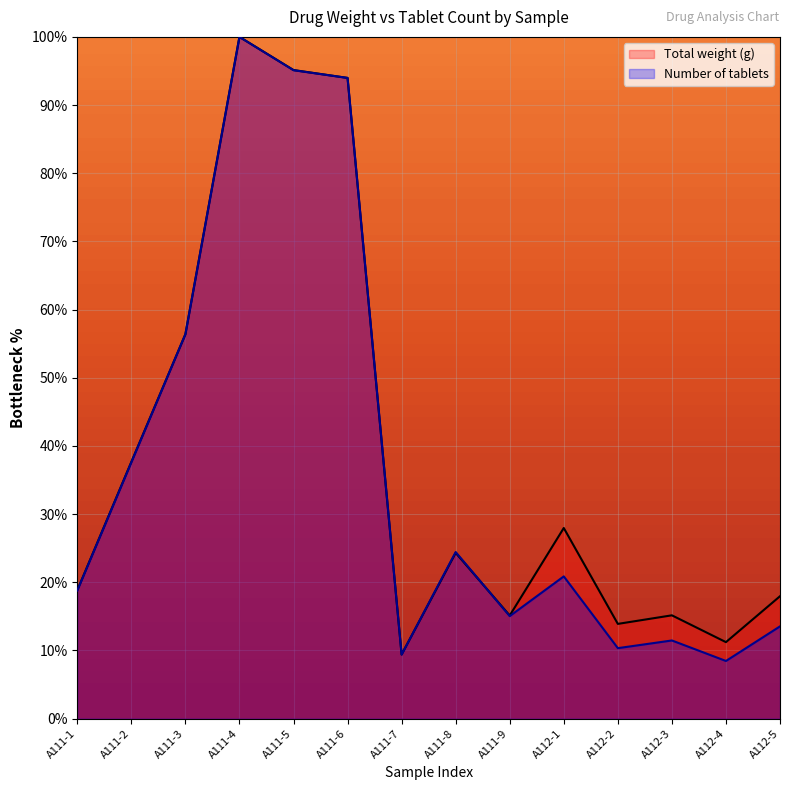

At which category is the sum across all series the highest?

A111-4